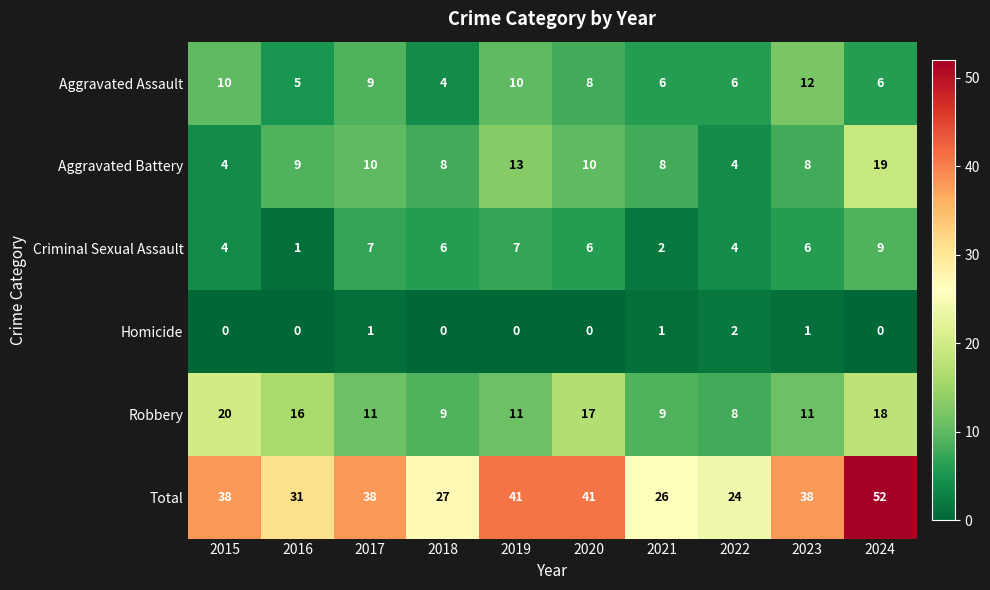

Between 2019 and 2020, which series saw the biggest shift?

Robbery